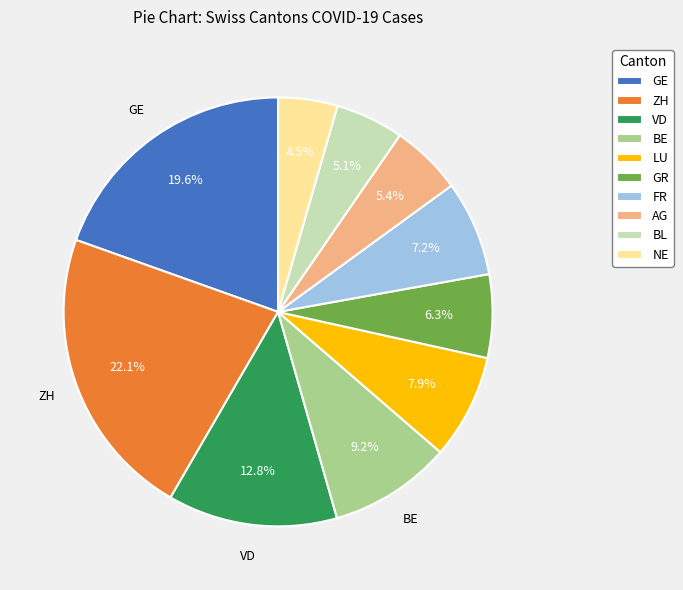

Does NE represent more than half of the total?

No